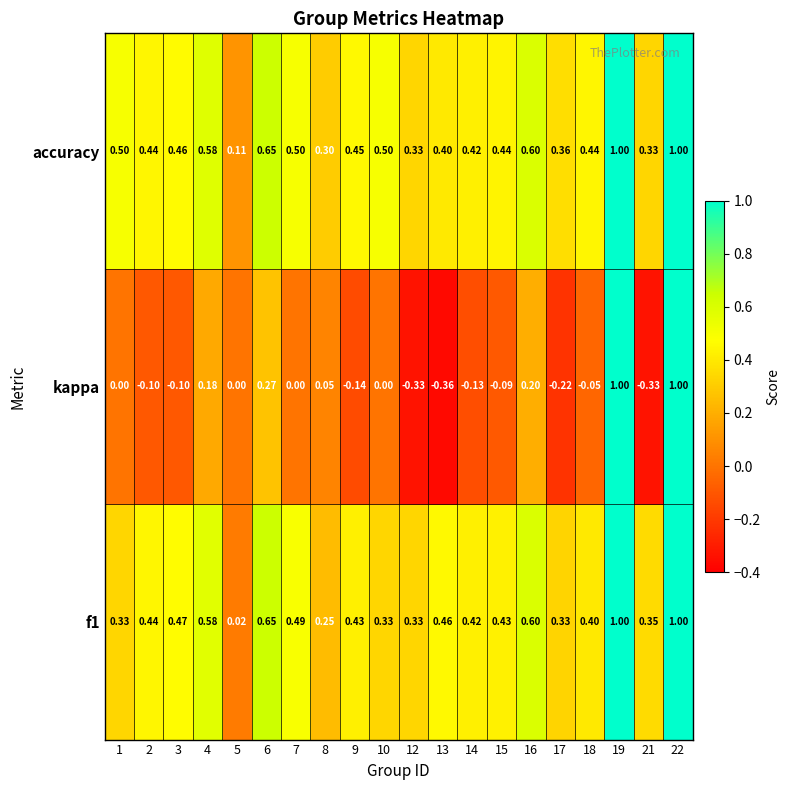

Which series has the largest total across all categories?

accuracy